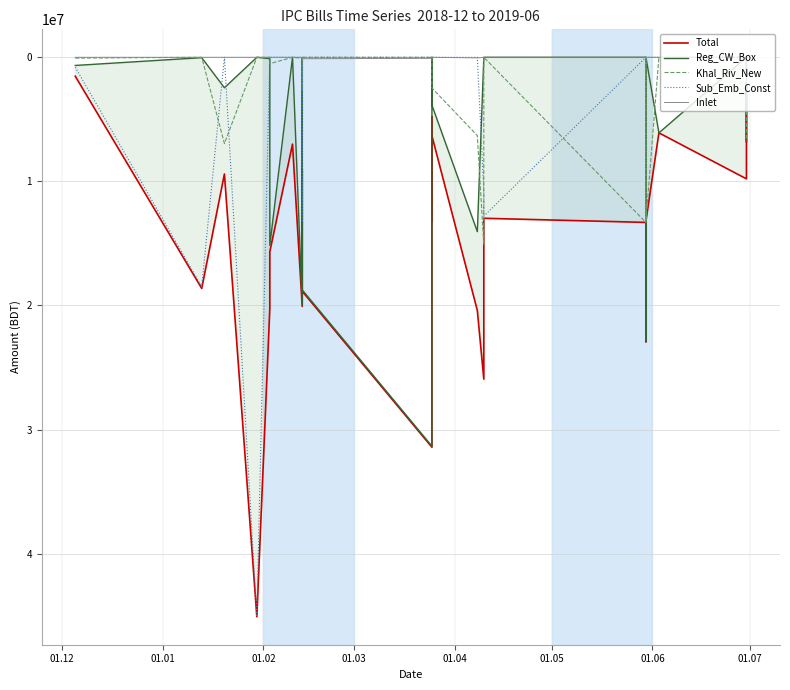

What is the value of the Total point at the 18th from the left?

12971832.4